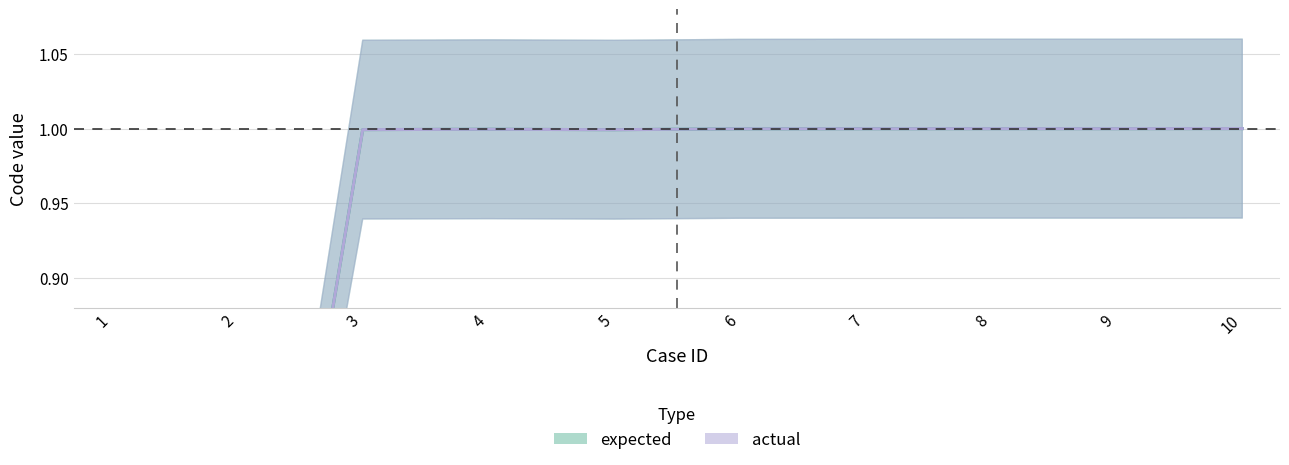

True or false: actual has more than 2 interior local peaks.

False